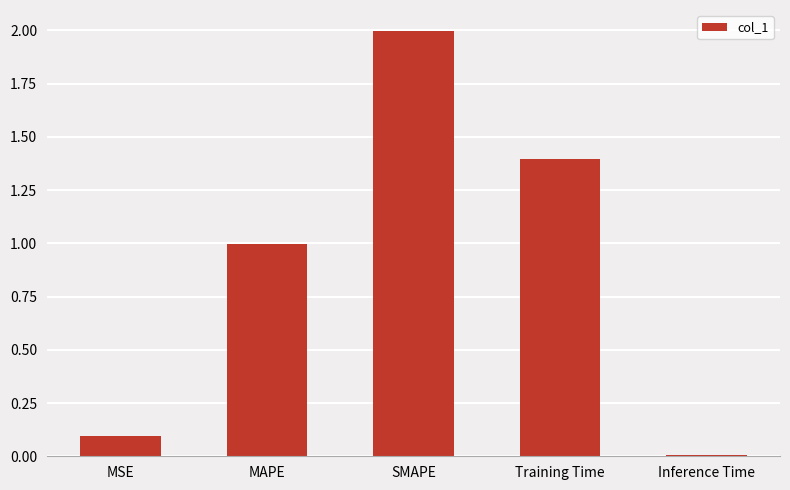

Read the value at MAPE.

1.0